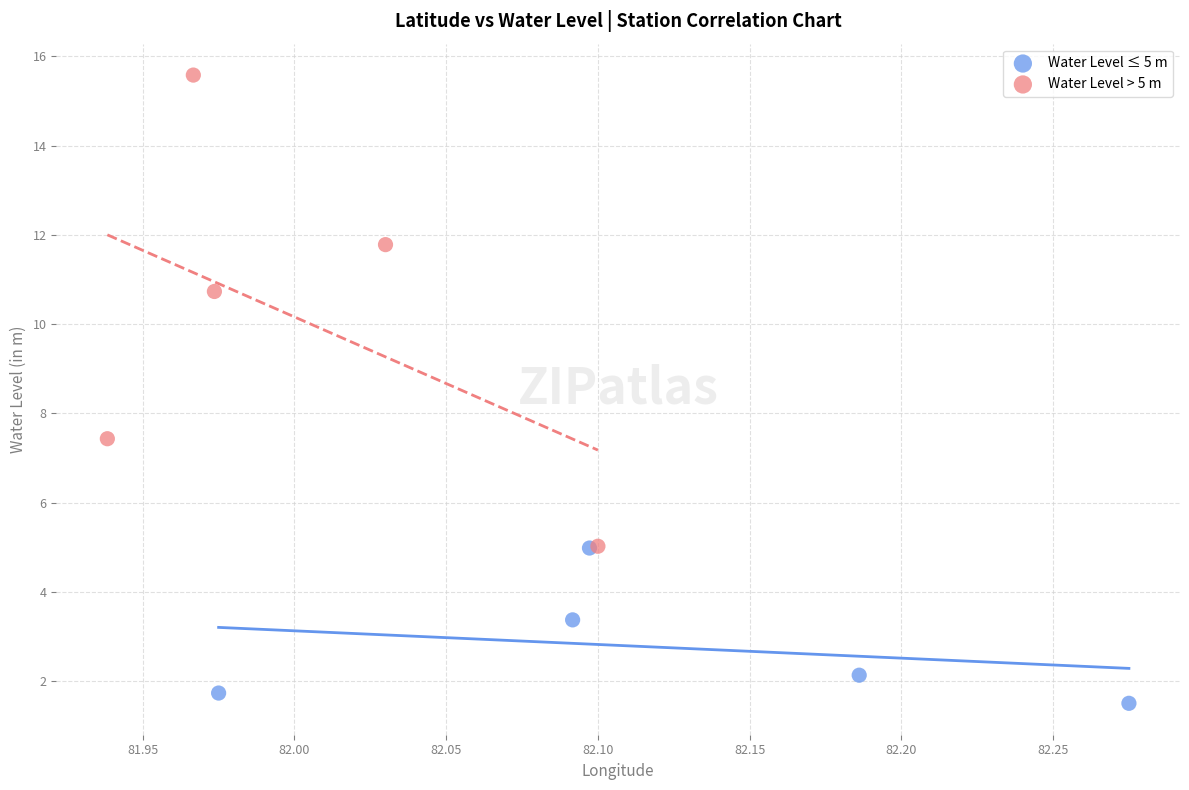

Which series reaches the minimum Y coordinate?

Water Level ≤ 5 m